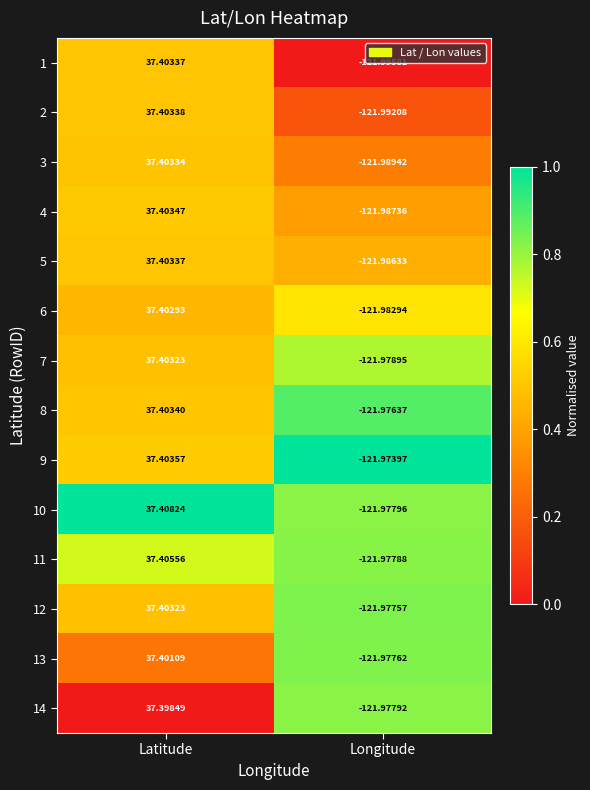

Rank the categories by 7 value from highest to lowest.

Latitude, Longitude